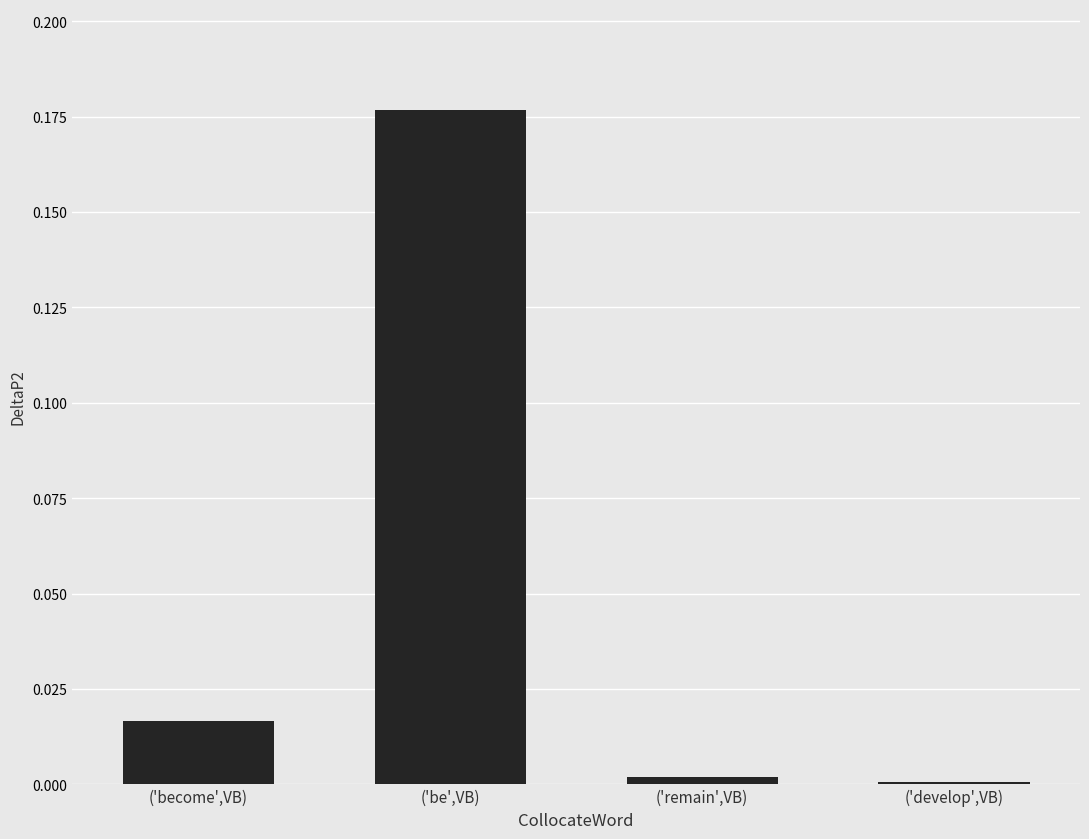

Which category has the highest value across all series?

('be',VB)